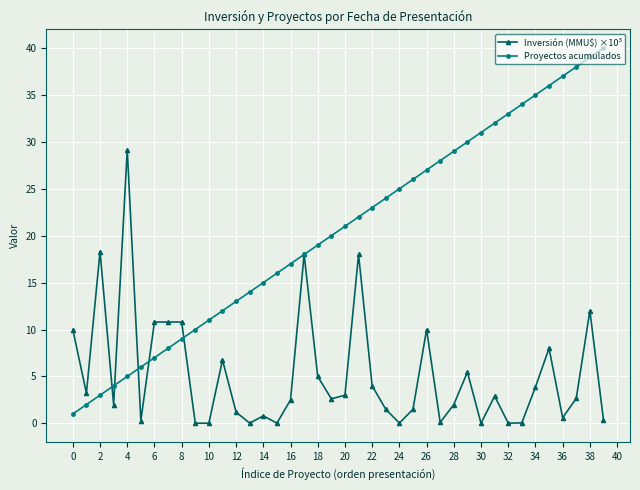

What is the value of the Proyectos acumulados point at the 34th from the left?

34.0